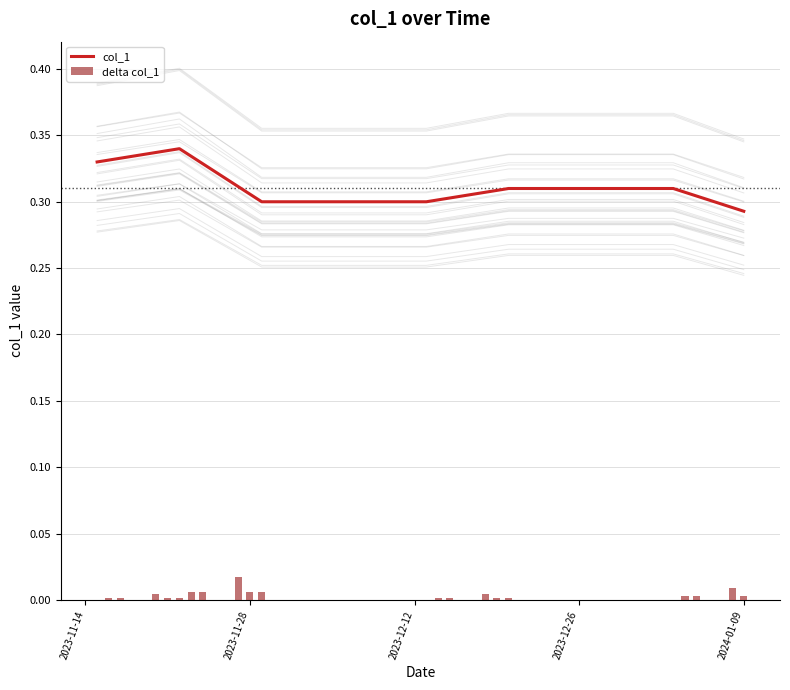

The value of col_1 at 22 is 0.4. True or false?

False